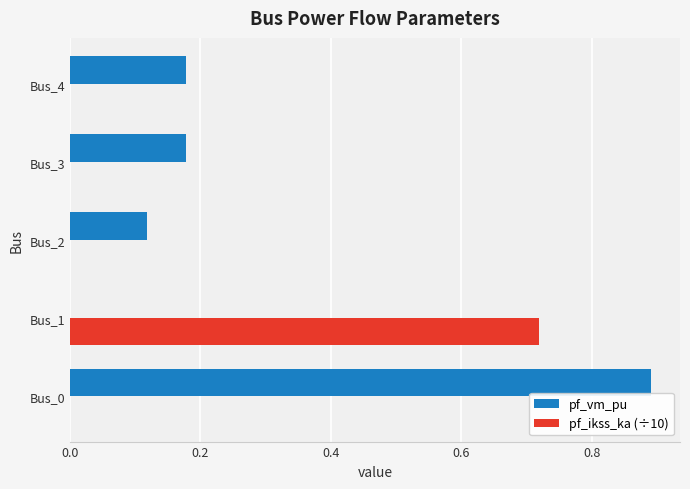

What is the highest value of the pf_vm_pu series?

0.9